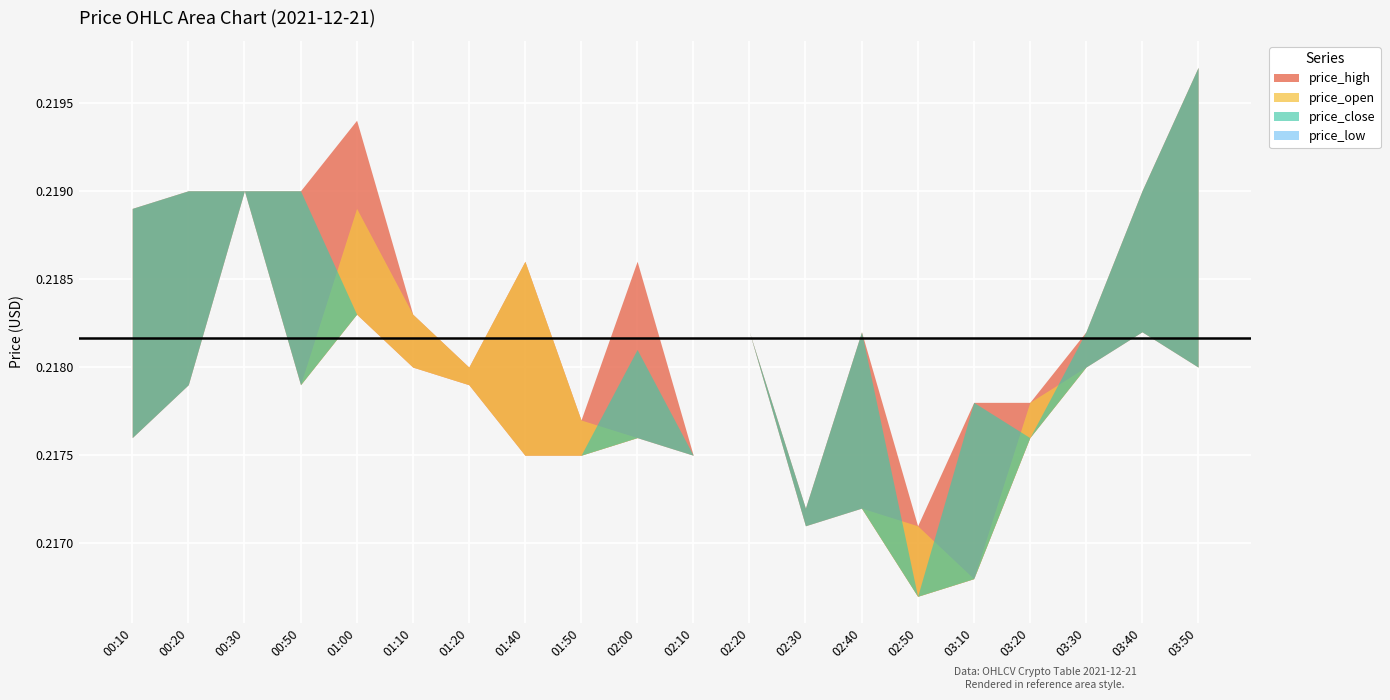

What are all the series names shown in the legend?

price_high, price_open, price_close, price_low